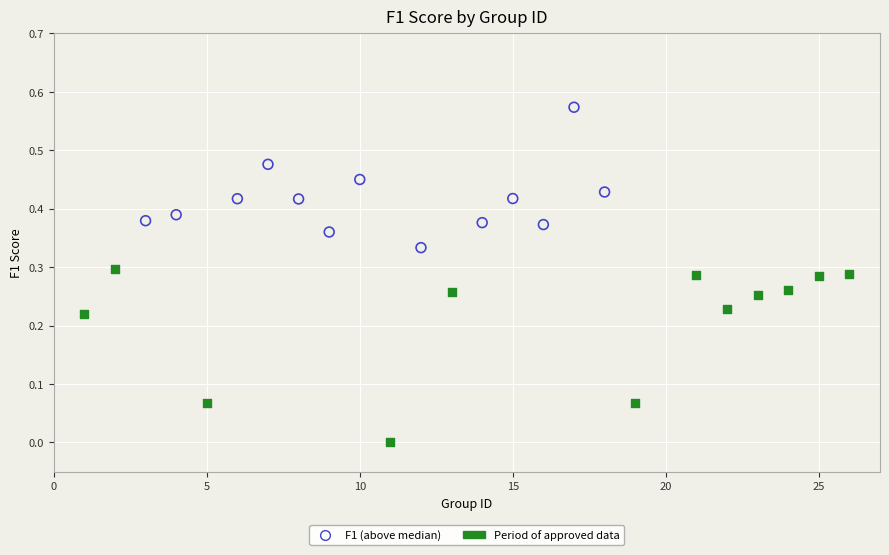

Which series reaches the maximum Y coordinate?

F1 (above median)